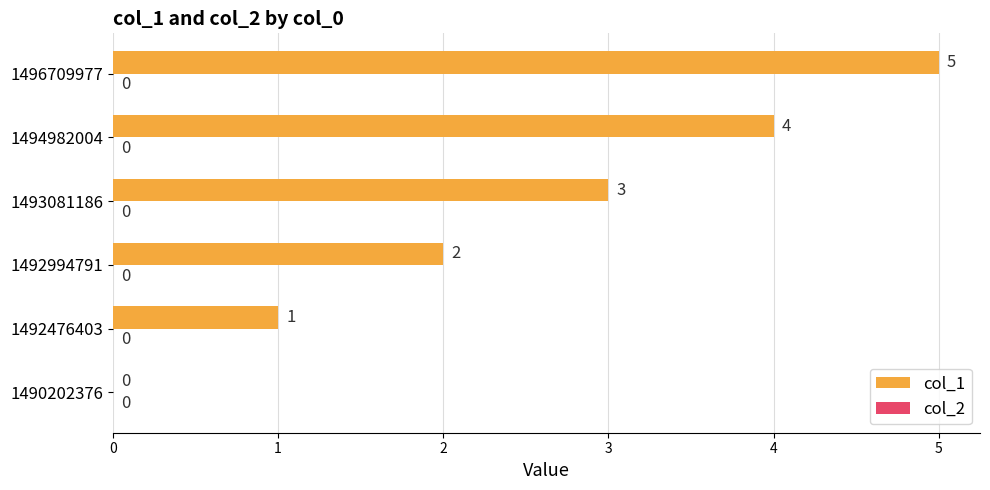

Which label corresponds to the largest value in the chart?

1496709977